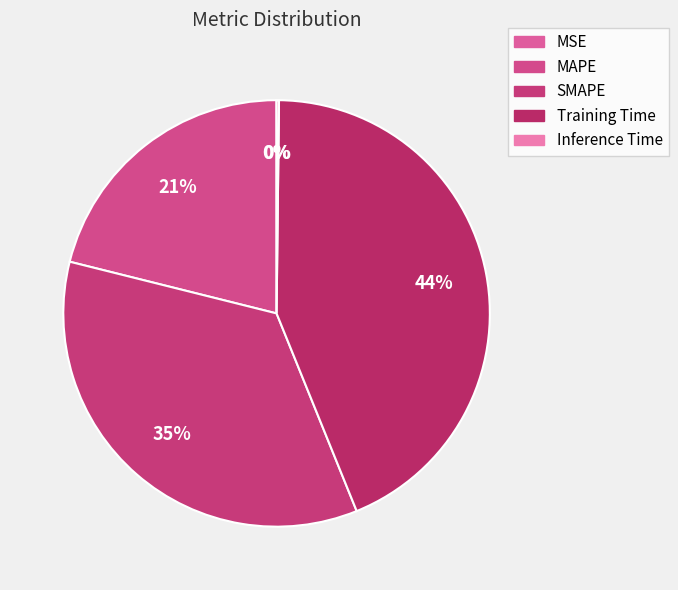

What percentage is NOT represented by MSE?

100.0%